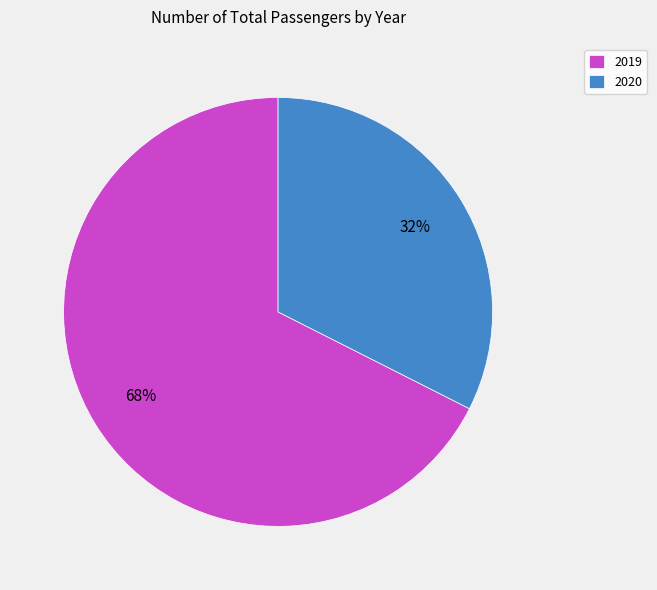

Does any single category account for the majority?

Yes